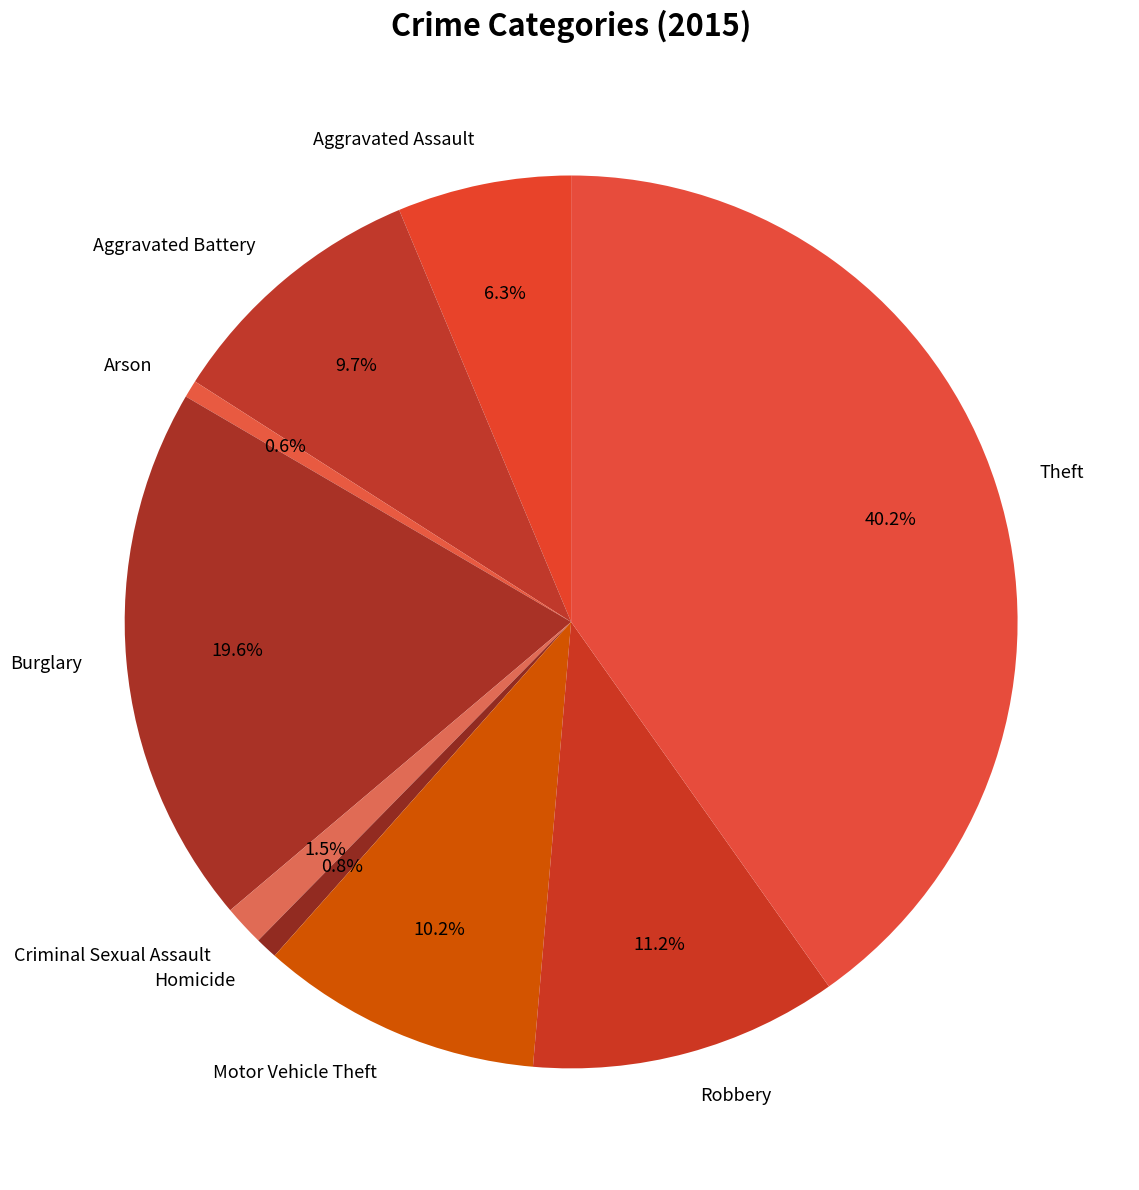

Is it true that Theft is 40% of the pie?

True